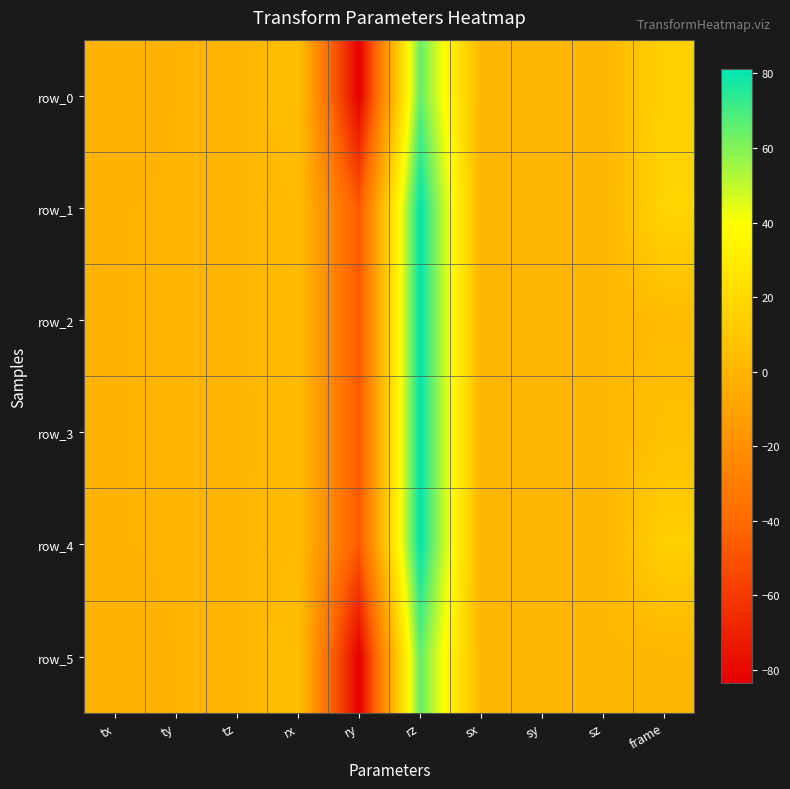

List the series in order of their peak value, highest first.

row_1, row_2, row_3, row_4, row_0, row_5